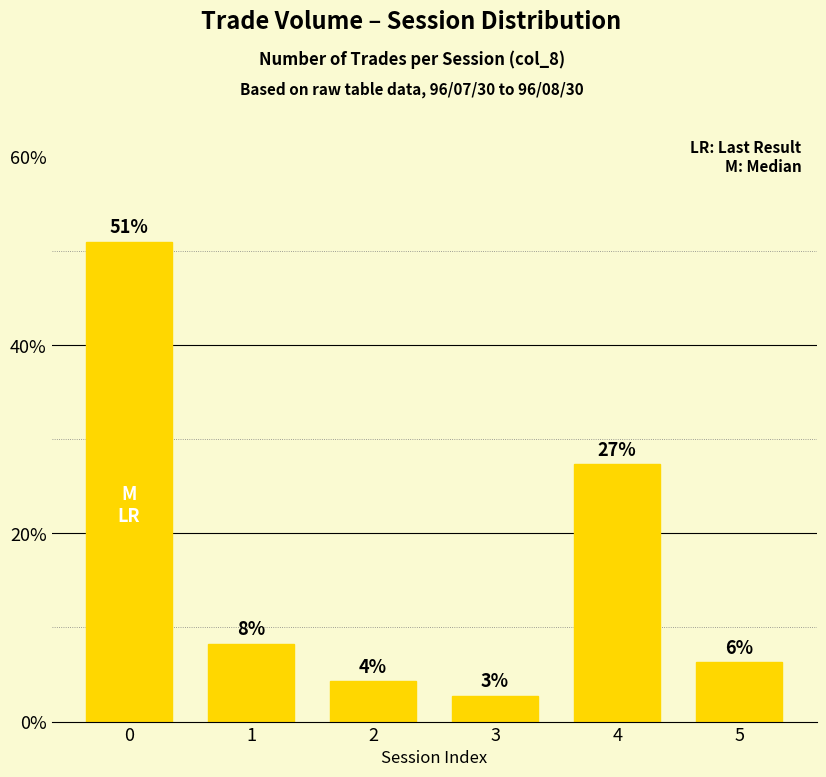

What is the sum of all values?

100.0